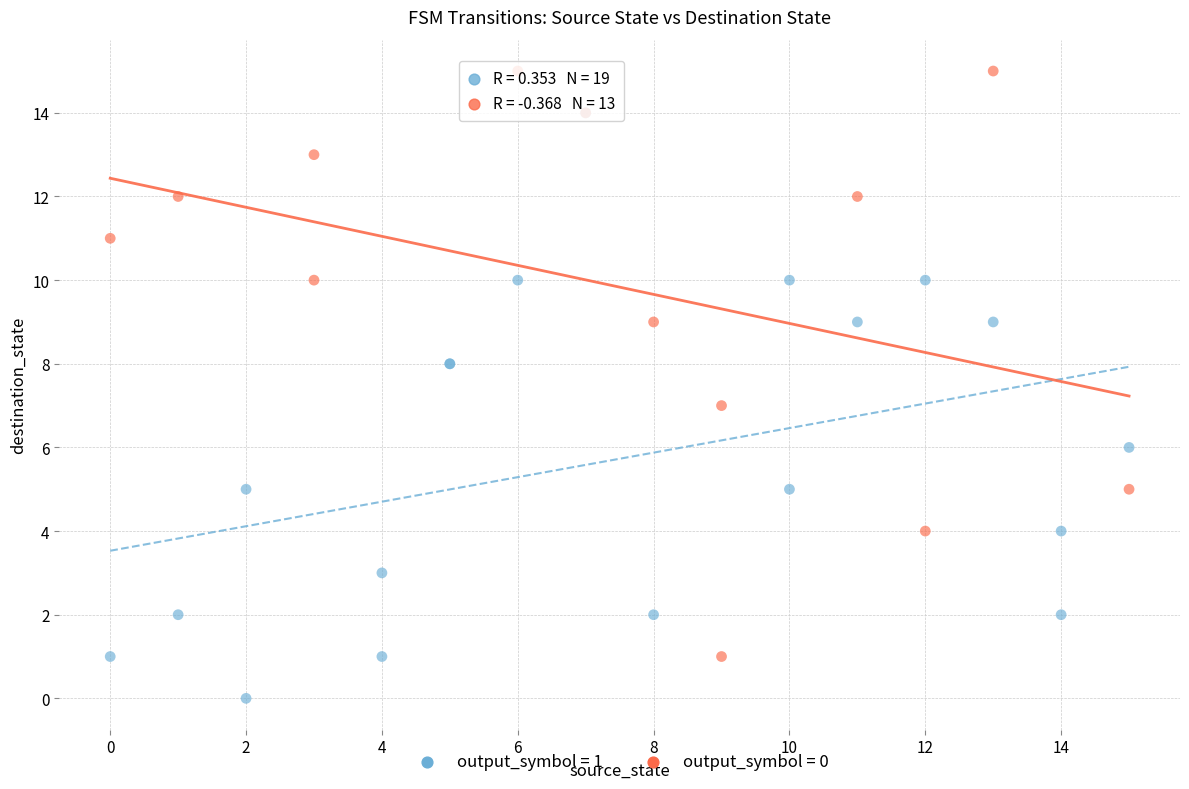

Which series contains the lowest Y value?

output_symbol = 1